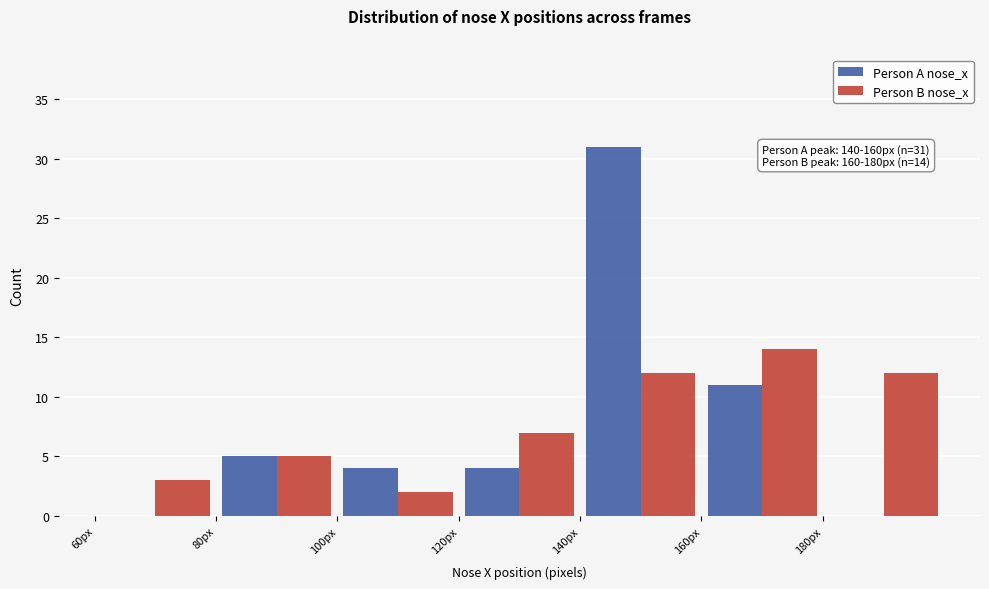

In the Person B nose_x series, which range on the x-axis has the tallest bar?

160 to 180